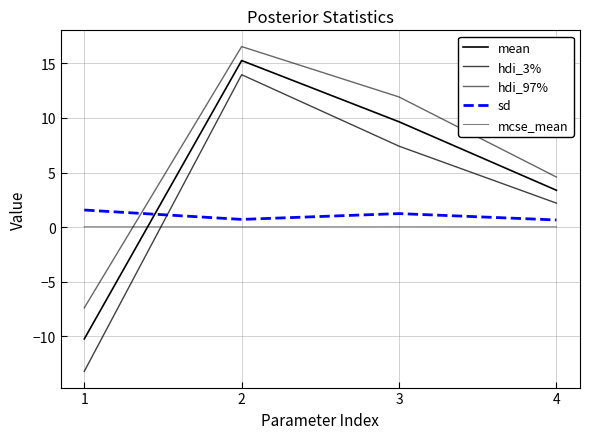

At which label is mean closest to 2?

4